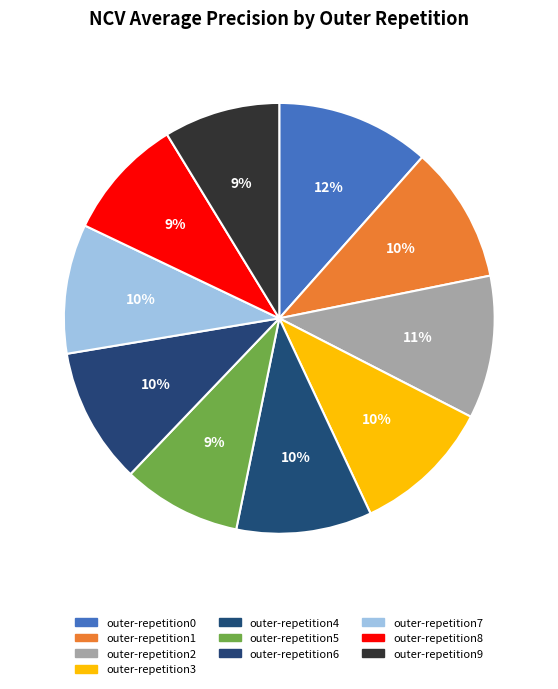

Count the number of slices in the pie.

10